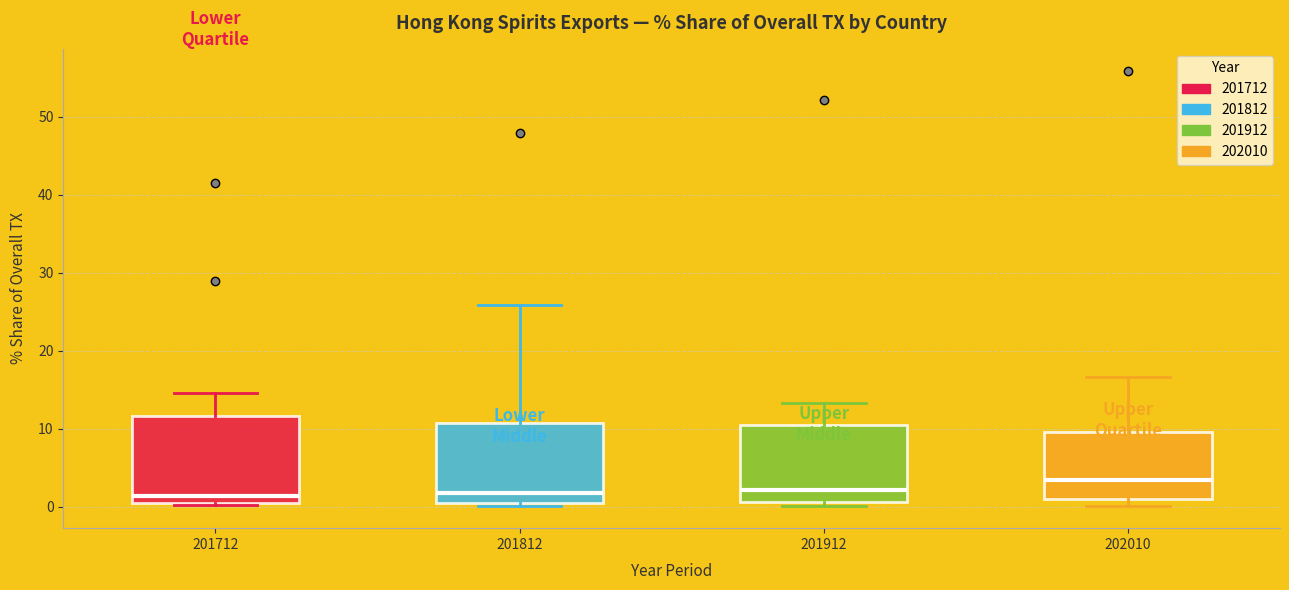

Reading left to right, transcribe this box plot: for each box, give where its median line is, the range the box spans, and where its two whiskers end, as read against the y-axis. The values are not printed on the chart, so give them approximately, as read against the axis.

201712: median 1, box 0 to 12, whiskers 0 to 15
201812: median 2, box 1 to 11, whiskers 0 to 26
201912: median 2, box 1 to 10, whiskers 0 to 13
202010: median 3, box 1 to 10, whiskers 0 to 17